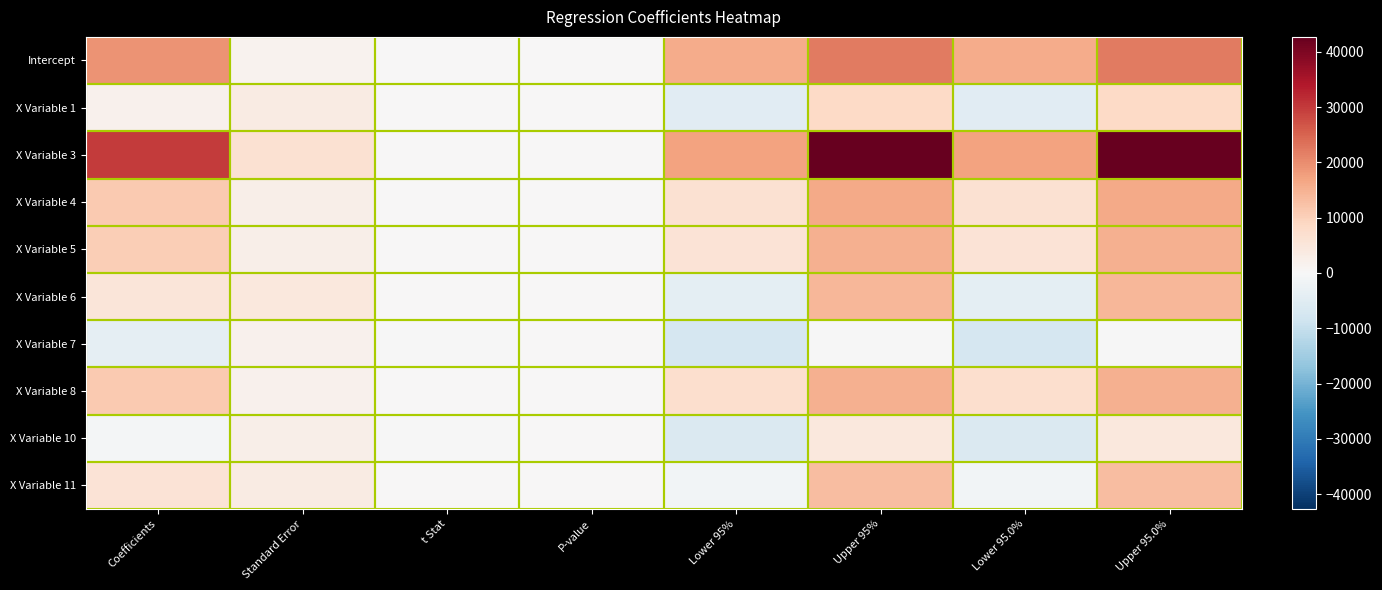

Between Upper 95% and Lower 95%, which is larger?

Upper 95%